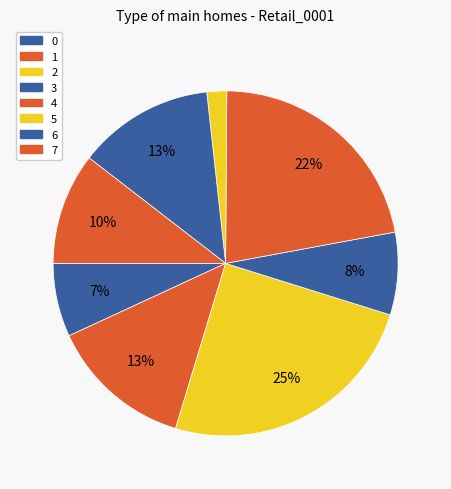

To the nearest percent, what is the average slice percentage?

12%